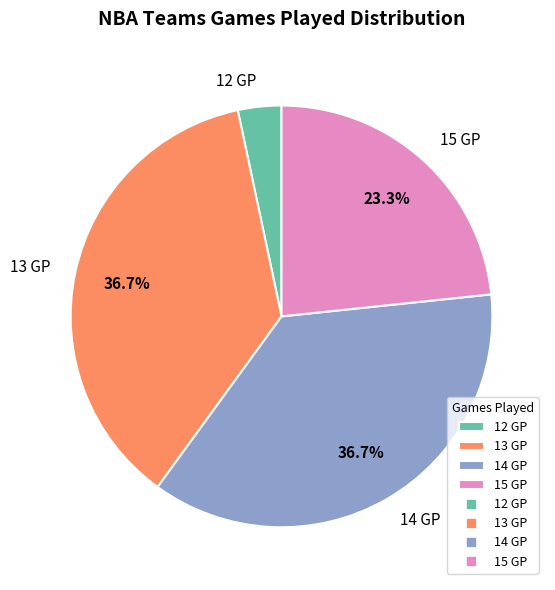

What percentage is NOT represented by 15 GP?

76.7%